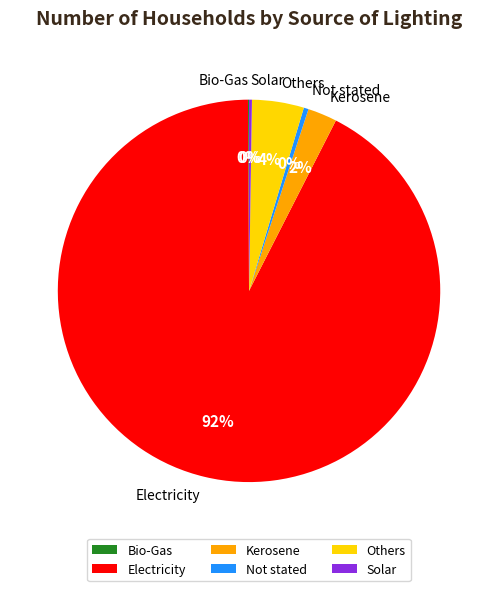

What percentage is the Kerosene slice, to the nearest percent?

2%